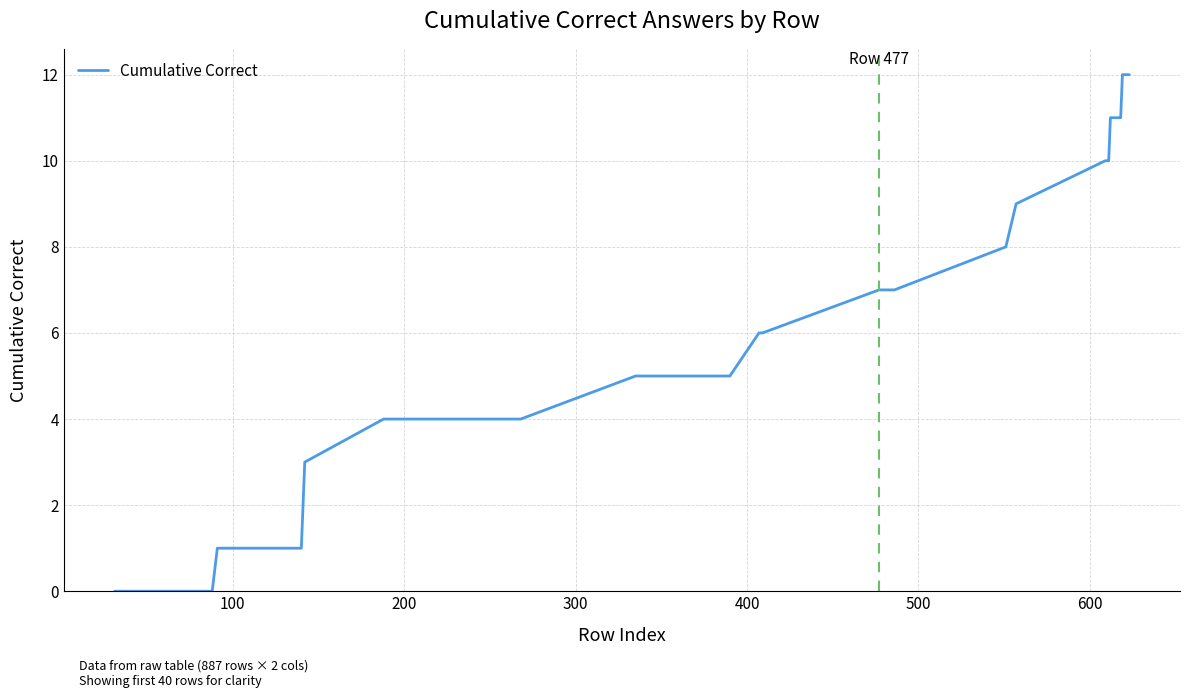

Does the chart have visible grid lines?

Yes